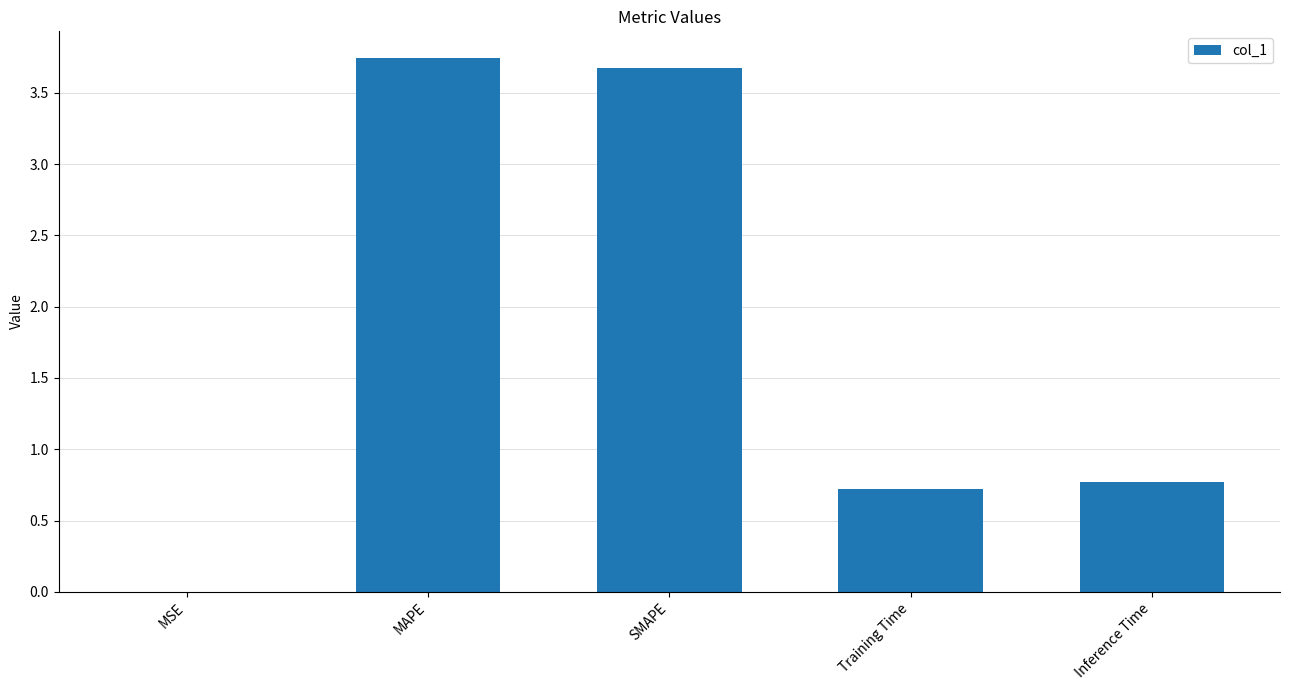

What is the sum of all values?

8.9